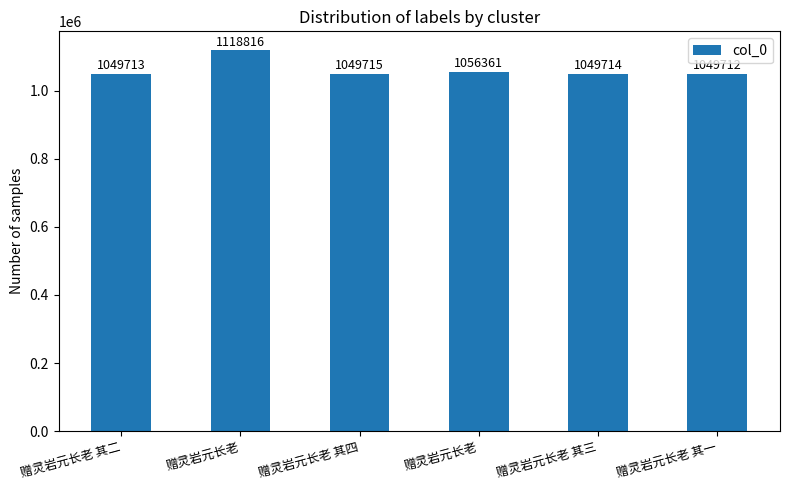

What is the smallest value displayed?

1049712